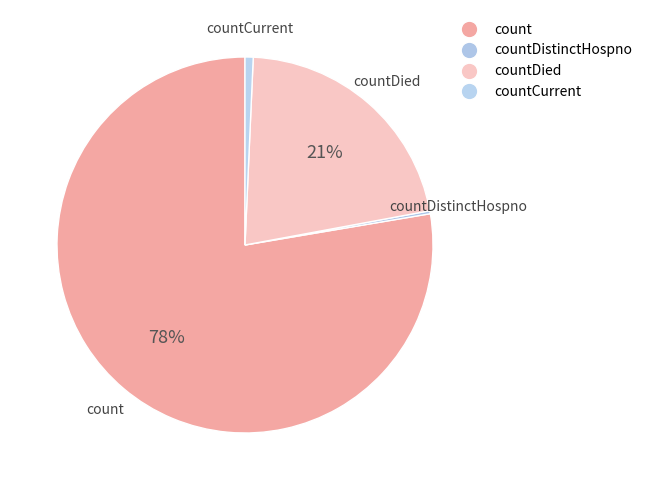

To the nearest percent, what is the average slice percentage?

25%